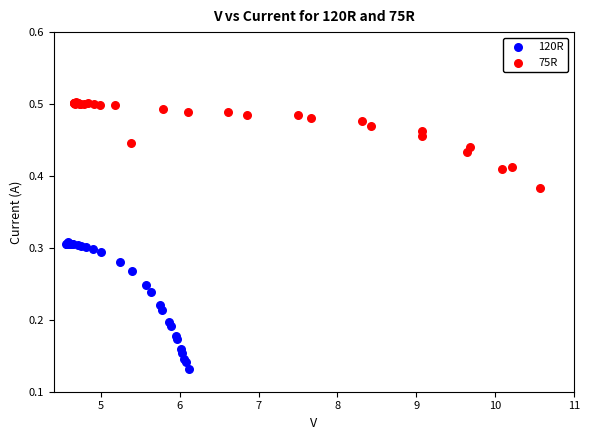

Which series reaches the minimum Y coordinate?

120R